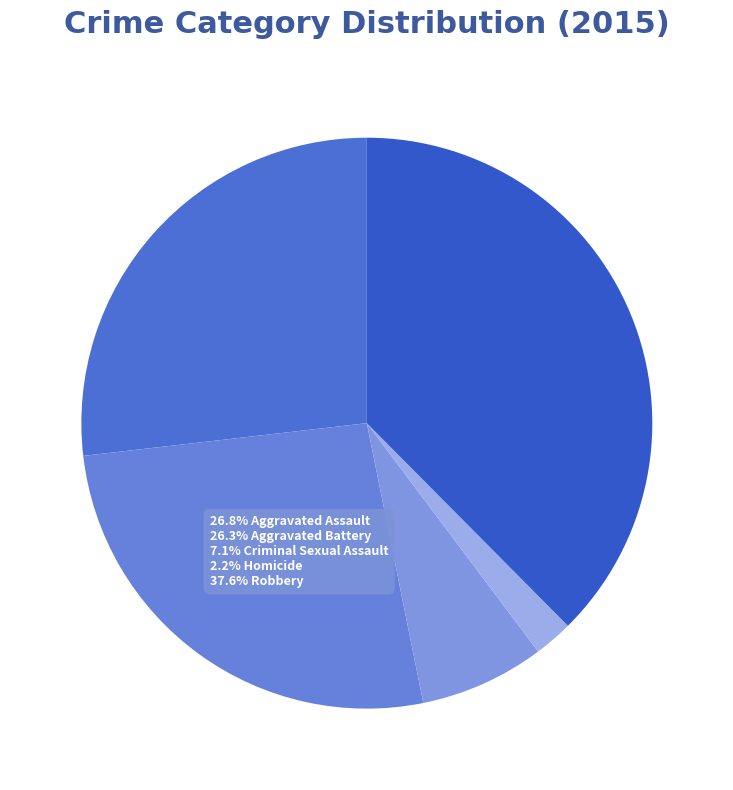

What is the largest slice in the pie chart?

Robbery